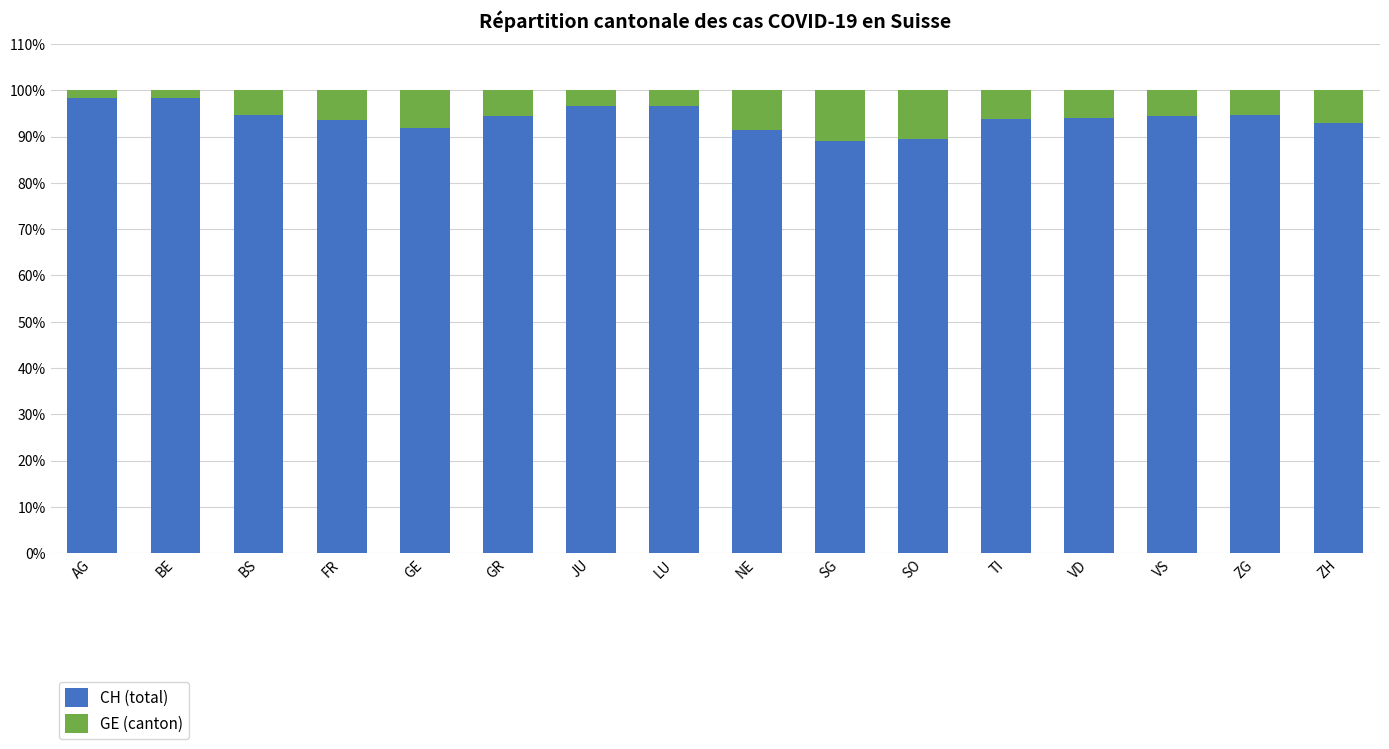

How many bars are there in total?

16